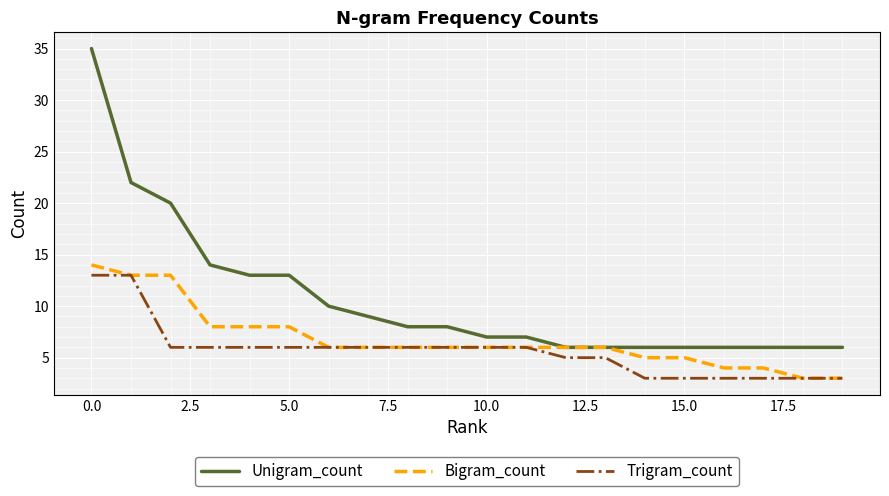

How many lines are shown in the chart?

3